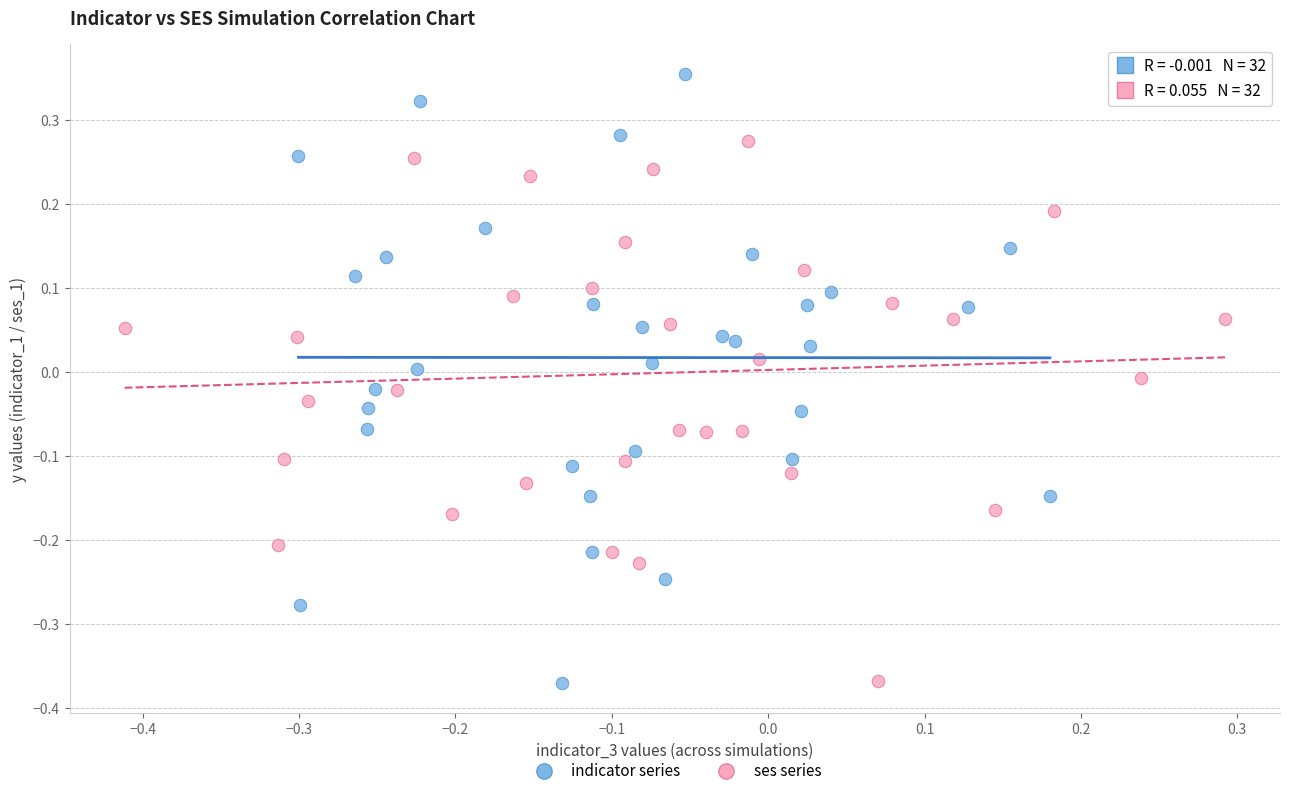

Which series contains the highest Y value?

indicator series